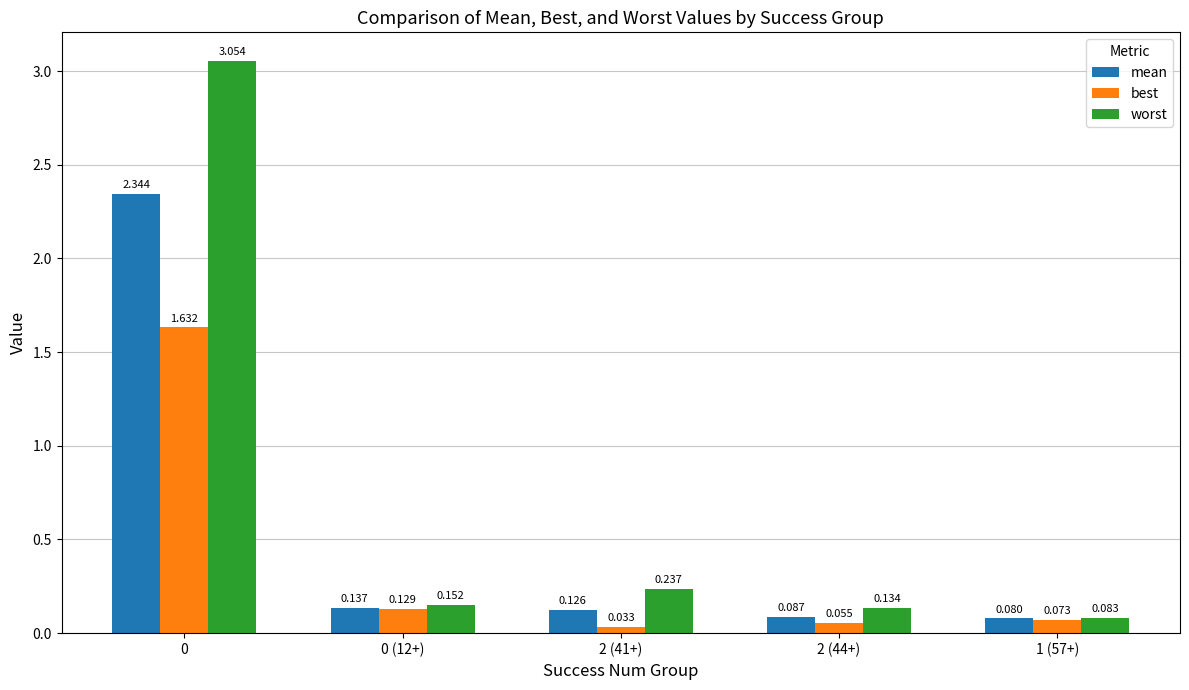

Which series has the widest spread of values?

worst